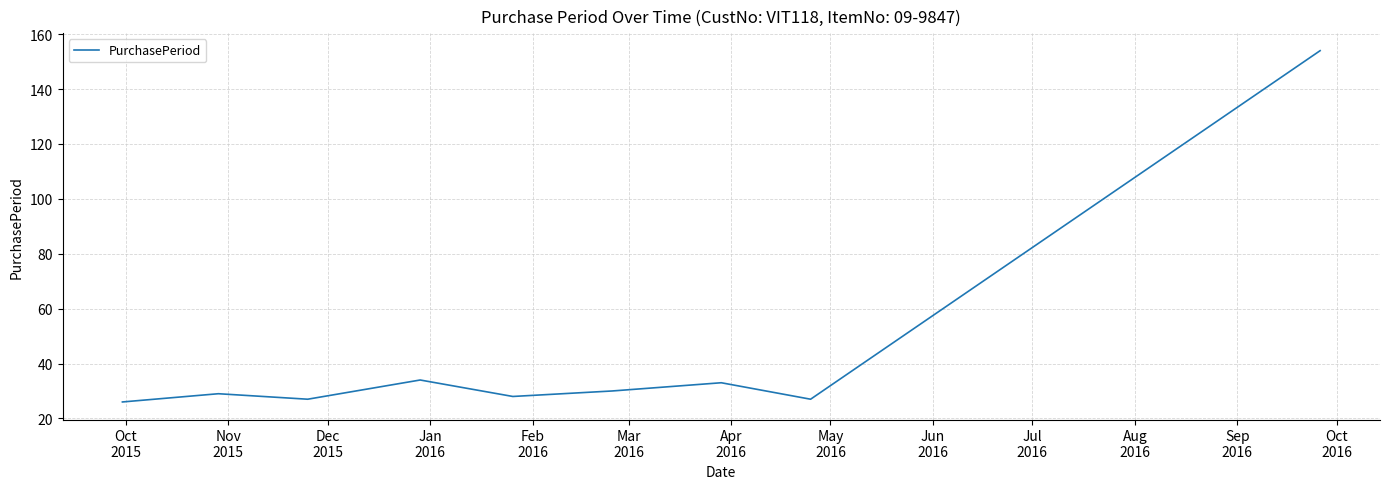

What is the maximum value shown in the chart?

154